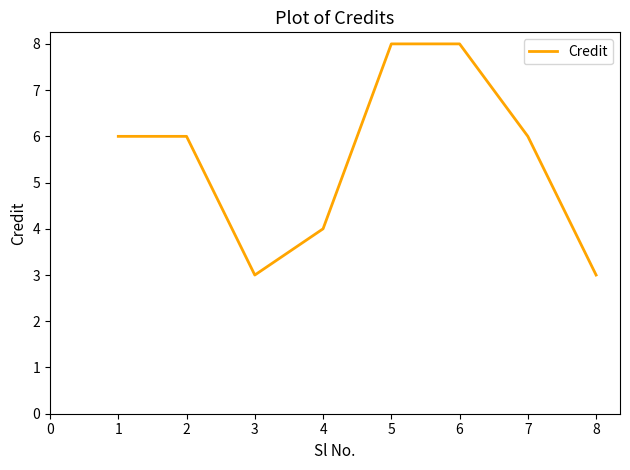

How many lines are shown in the chart?

1